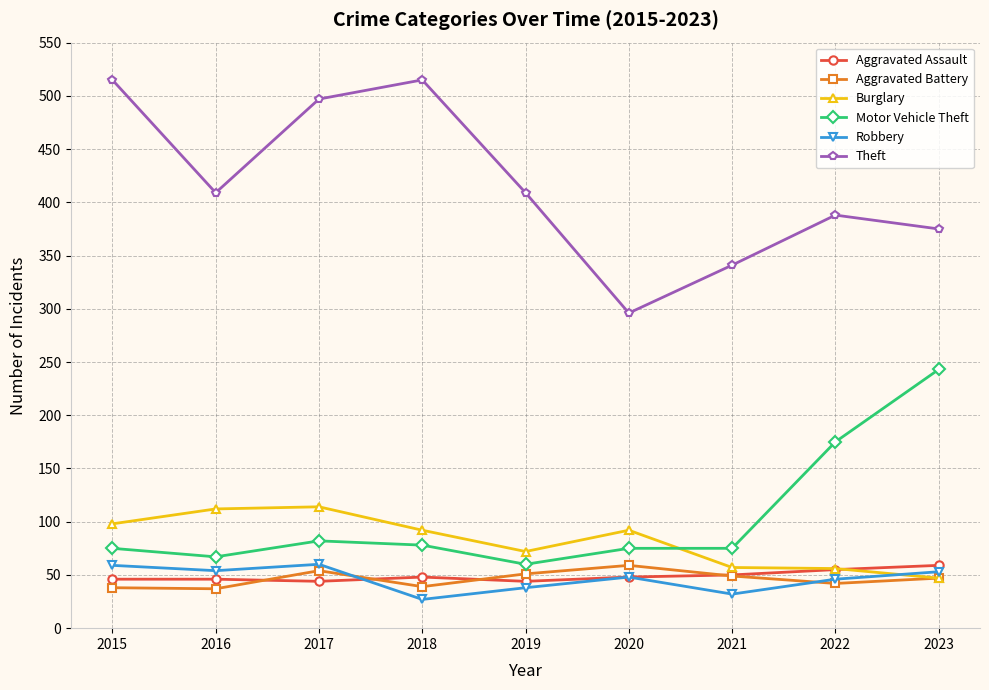

Is the value of Aggravated Battery at 2019 greater than the value of Robbery at 2021?

Yes